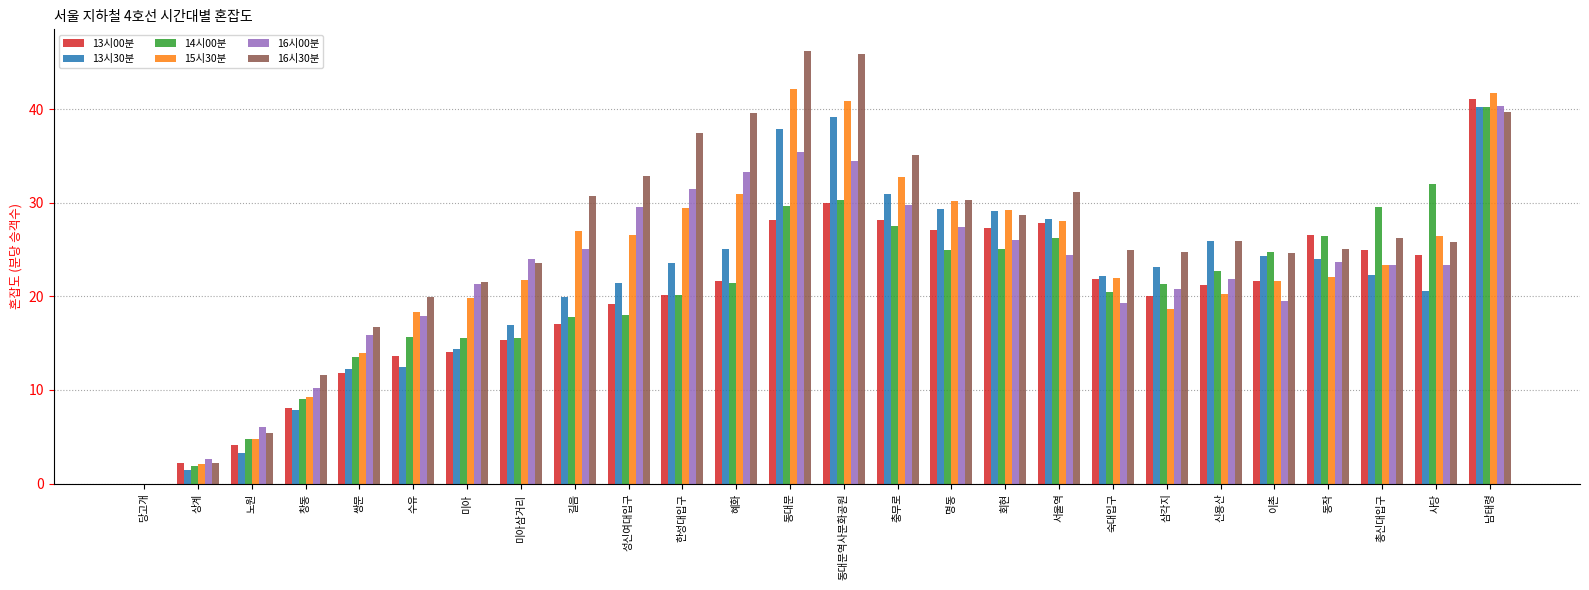

Between 당고개 and 숙대입구, which series saw the biggest shift?

16시30분